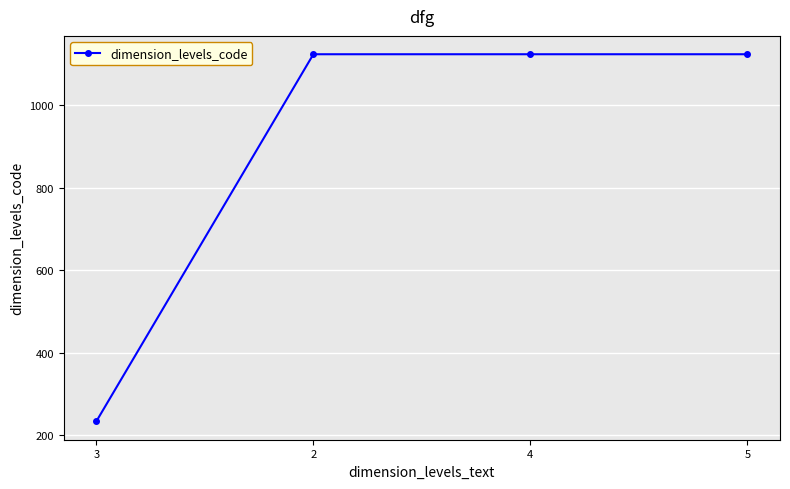

What is the smallest value displayed?

234